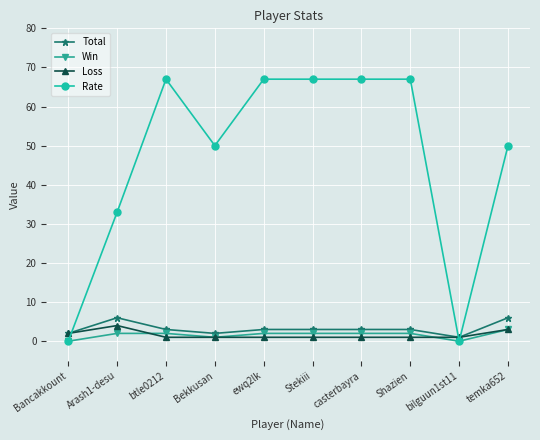

What is the difference between the maximum and second lowest values in the Total series?

4